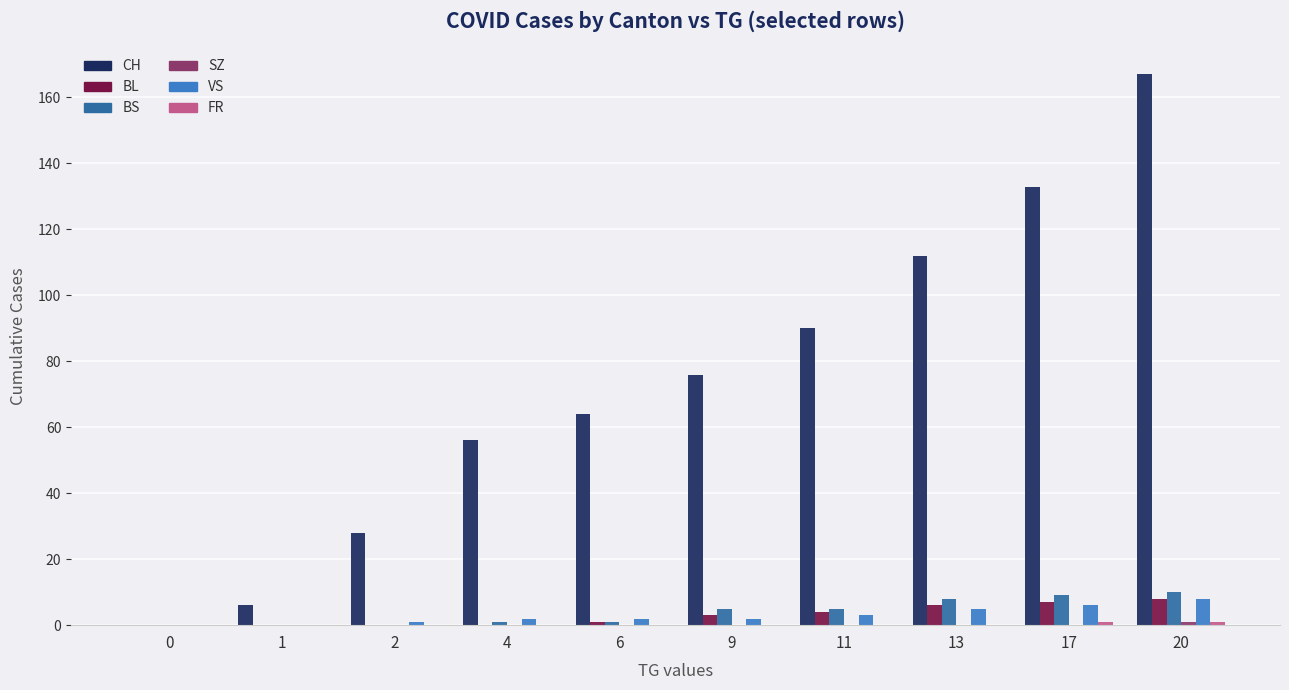

What is the sum of all BL values?

29